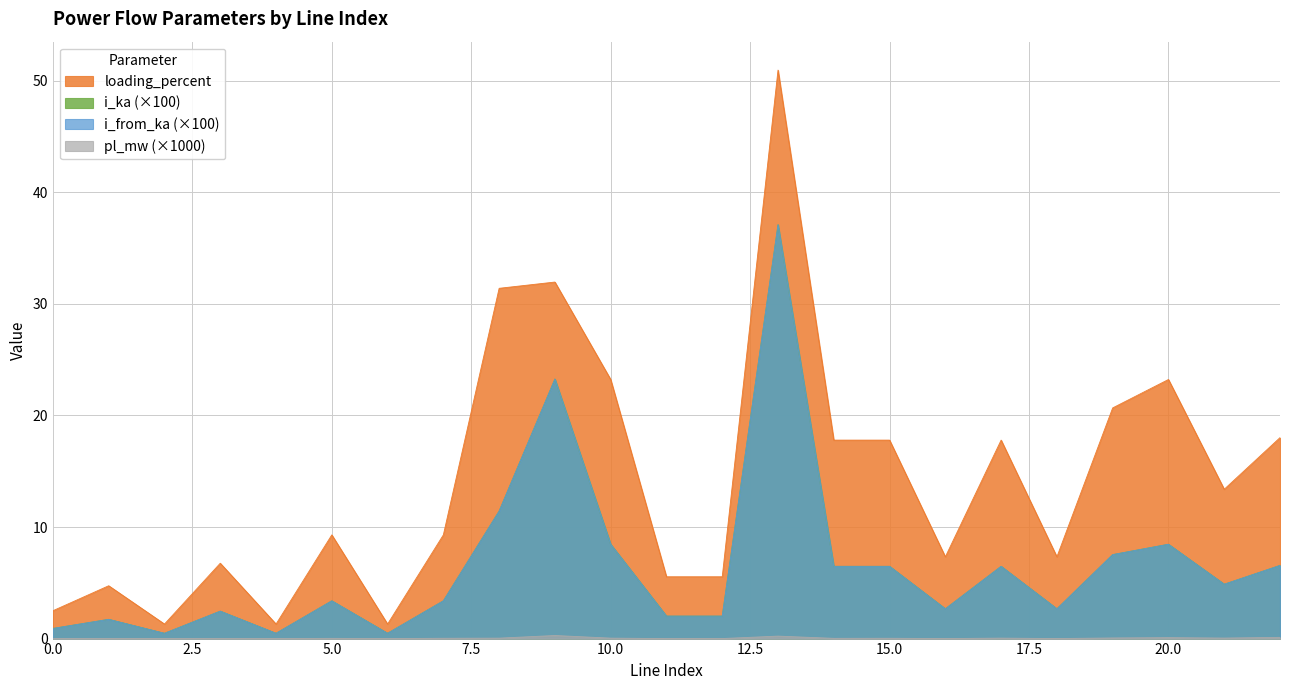

What is the difference between the highest and lowest values at 18?

7.3